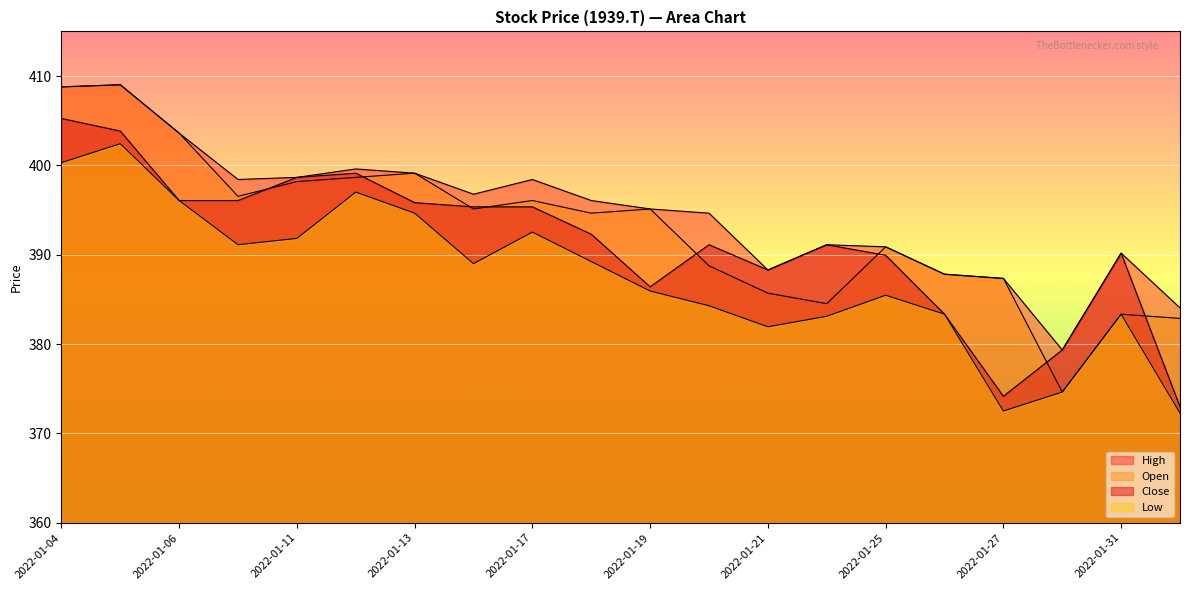

At which category does High reach its first local valley?

2022-01-07